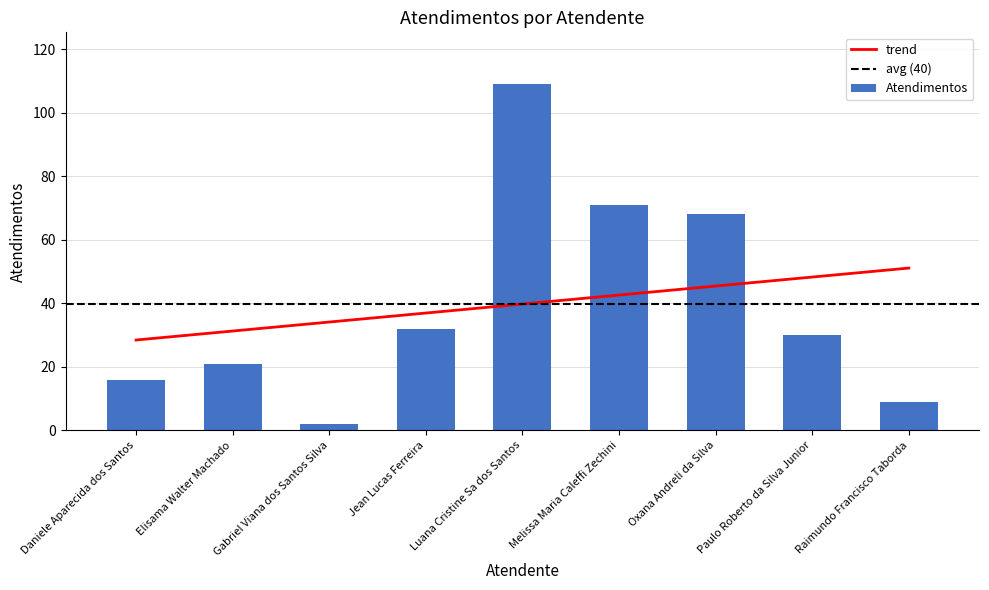

What is the difference between the values at Jean Lucas Ferreira and Daniele Aparecida dos Santos?

16